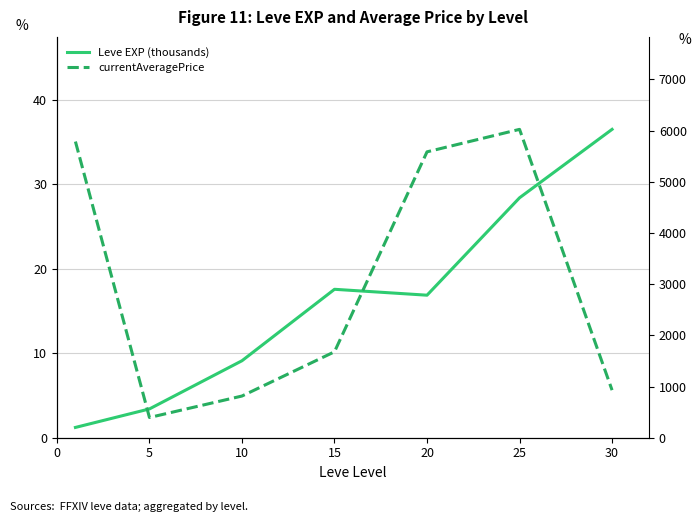

How many values in the currentAveragePrice series exceed 1678?

4